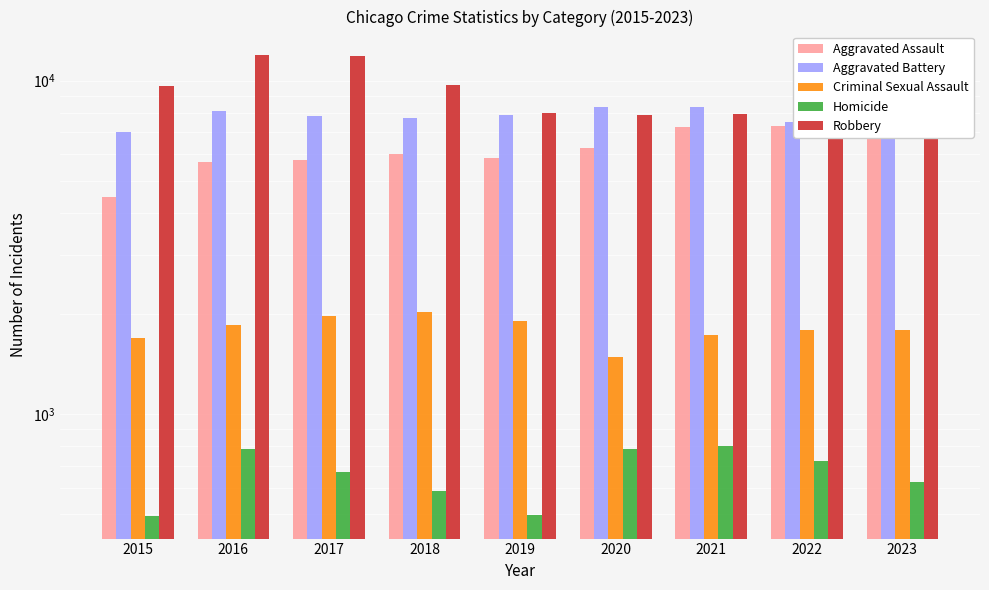

Reading left to right, list all the values displayed in this chart.

Aggravated Assault: 2015=4480	2016=5712	2017=5793	2018=6001	2019=5841	2020=6264	2021=7242	2022=7280	2023=7703
Aggravated Battery: 2015=7019	2016=8086	2017=7845	2018=7735	2019=7858	2020=8319	2021=8347	2022=7488	2023=8071
Criminal Sexual Assault: 2015=1691	2016=1846	2017=1965	2018=2020	2019=1906	2020=1478	2021=1721	2022=1782	2023=1792
Homicide: 2015=496	2016=786	2017=672	2018=588	2019=499	2020=787	2021=804	2022=722	2023=624
Robbery: 2015=9638	2016=11960	2017=11880	2018=9681	2019=7995	2020=7855	2021=7918	2022=8963	2023=11055